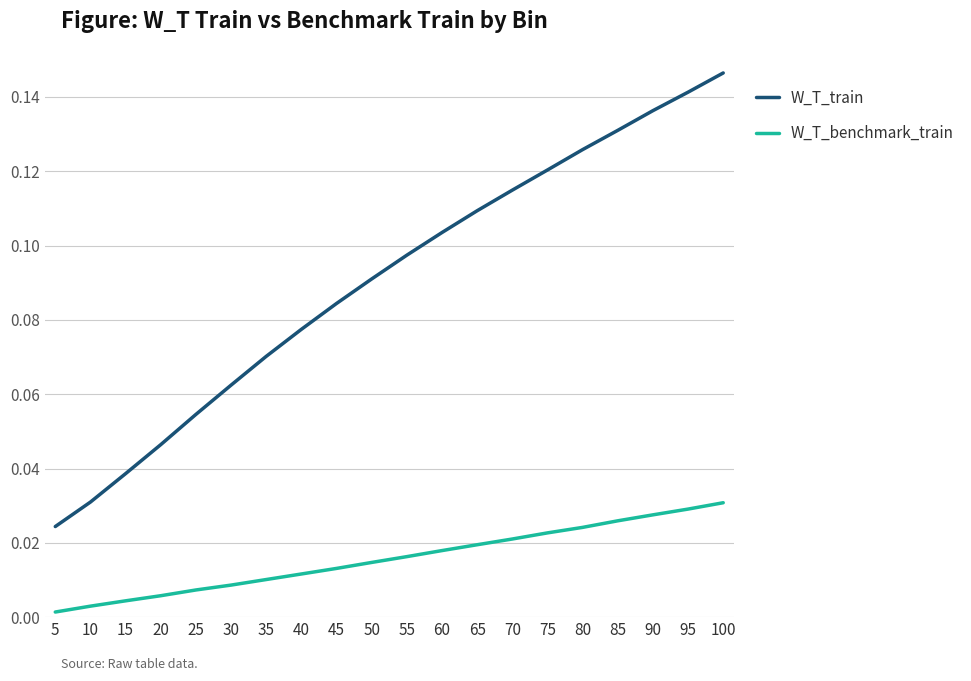

Count the number of categories in the chart.

20